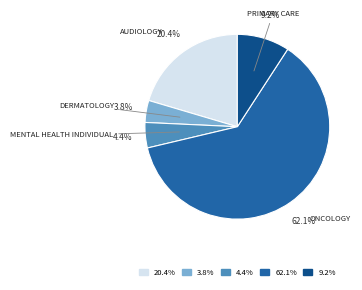

How many segments does this pie chart have?

5